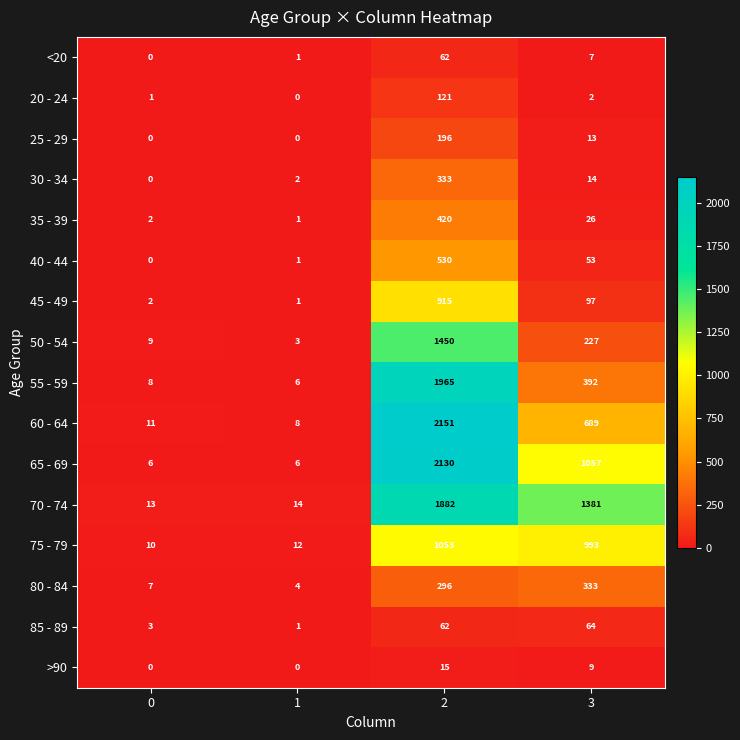

What is the maximum value shown in the chart?

2151